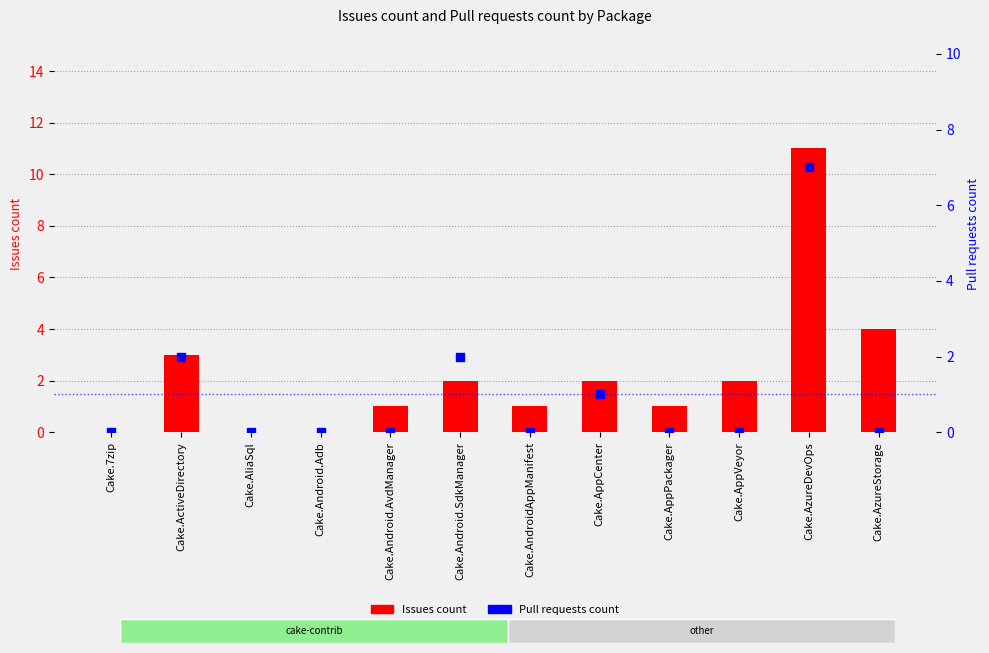

Which series contains the highest Y value?

Issues count